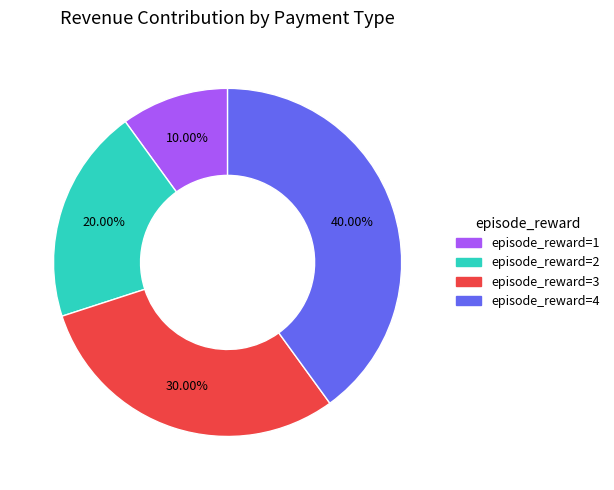

Does any single category account for the majority?

No